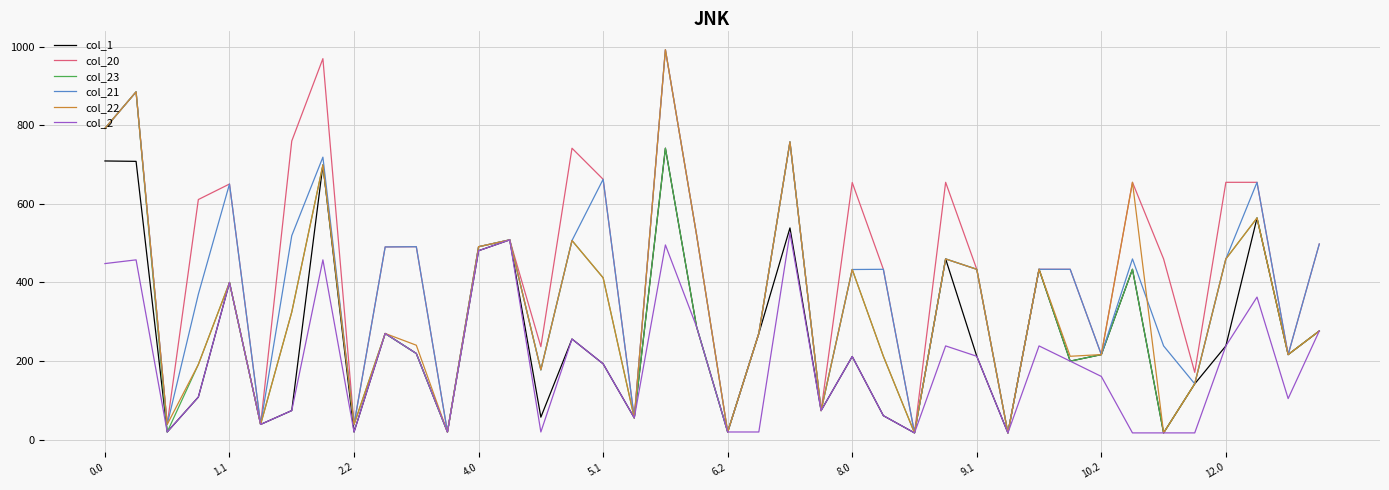

Which series has the largest total across all categories?

col_20